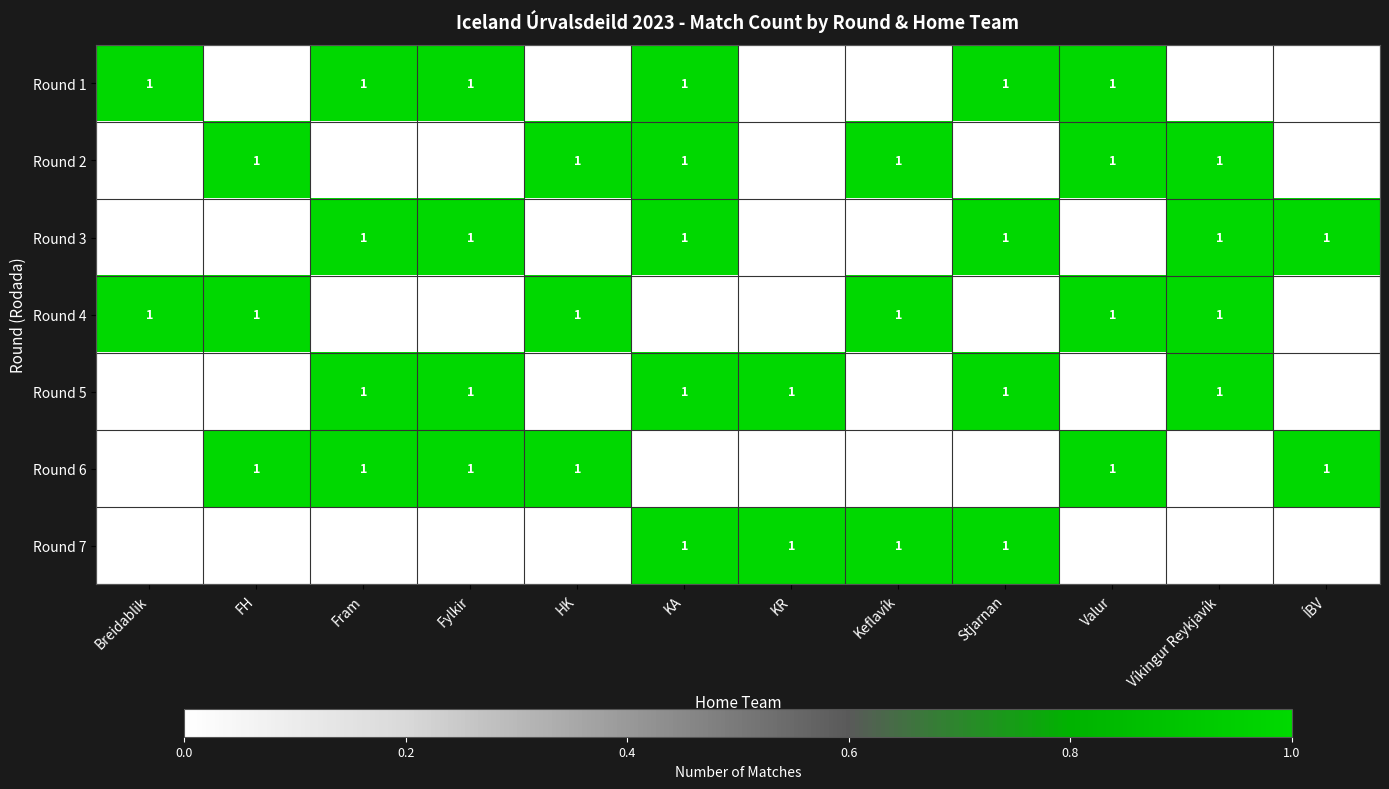

The Round 1 series shows 1 at KA. True or false?

True